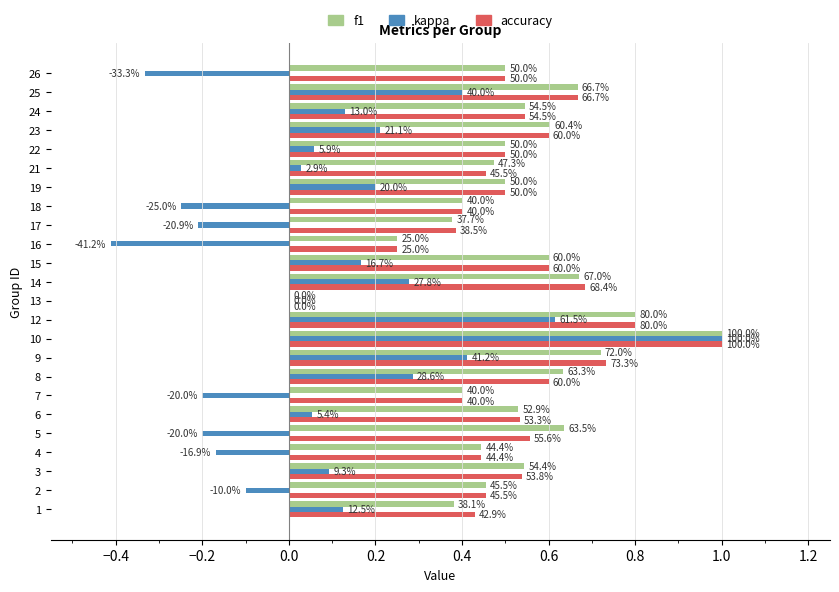

What are all the series names shown in the legend?

f1, kappa, accuracy